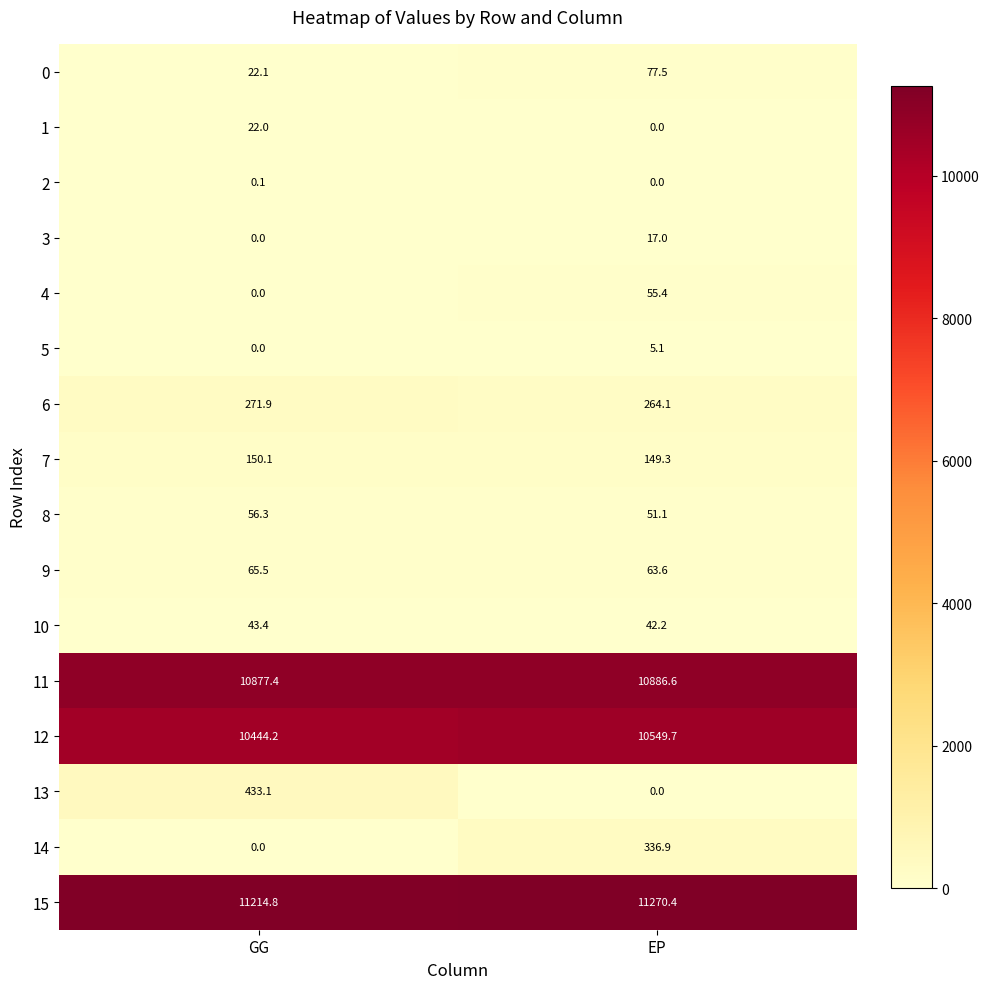

How many categories are shown in the chart?

2